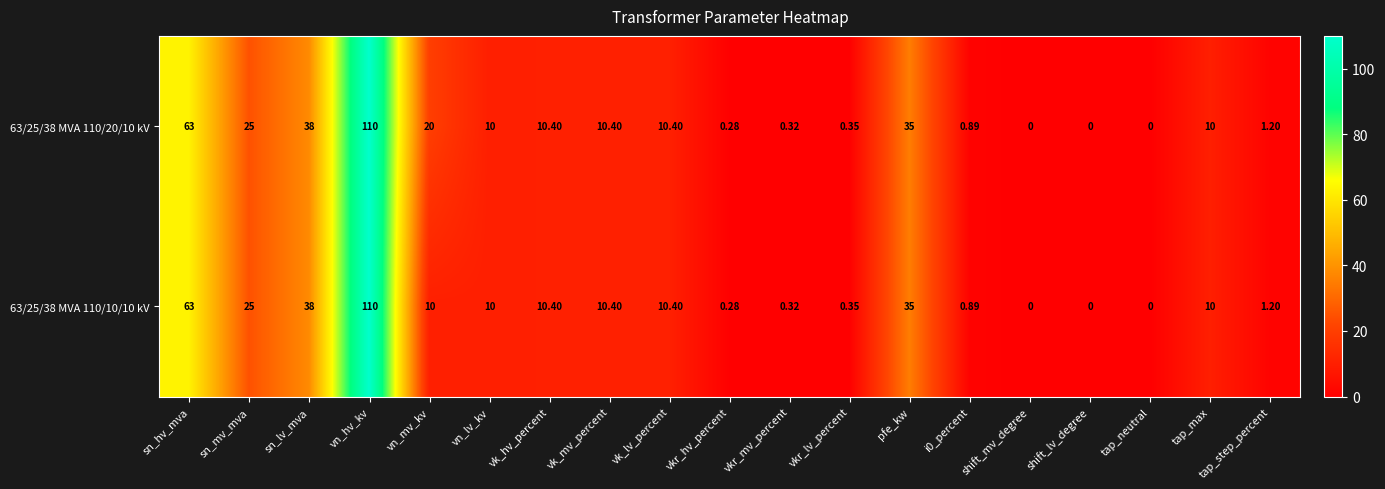

Where does the 63/25/38 MVA 110/10/10 kV series first go above 10?

sn_hv_mva